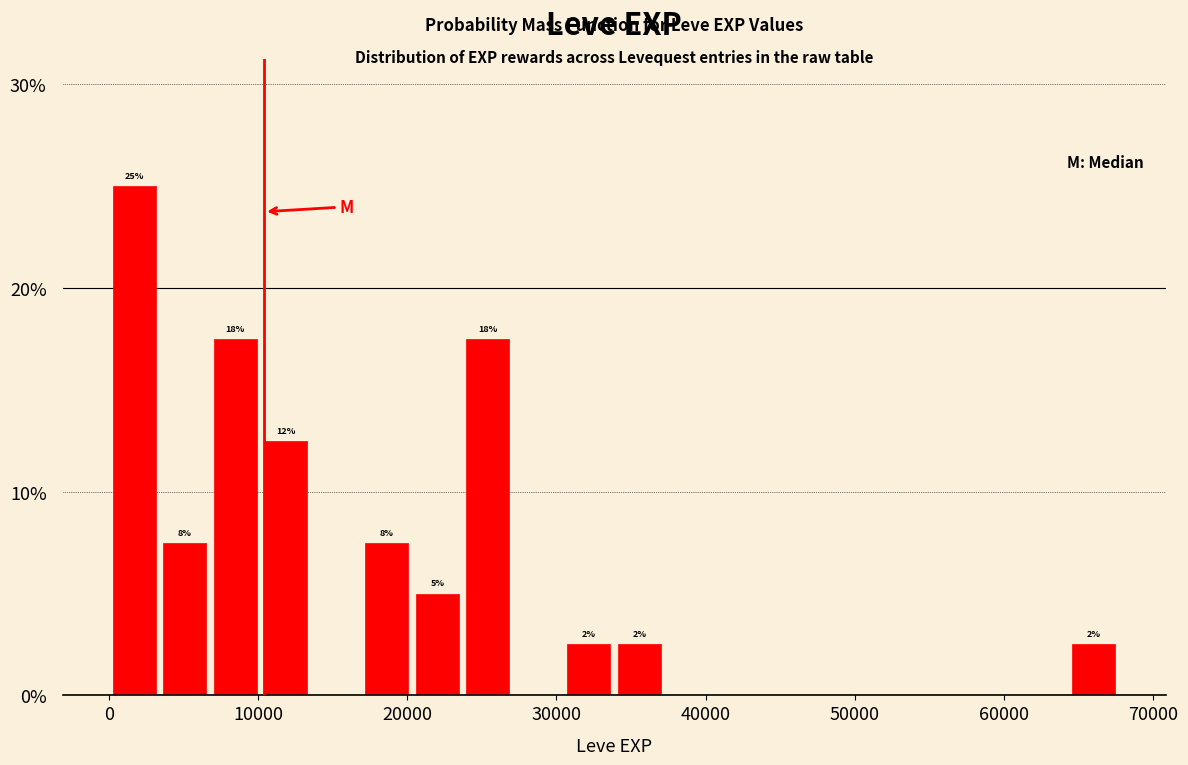

Read against the x-axis, roughly where is the centre of the tallest bar?

2000